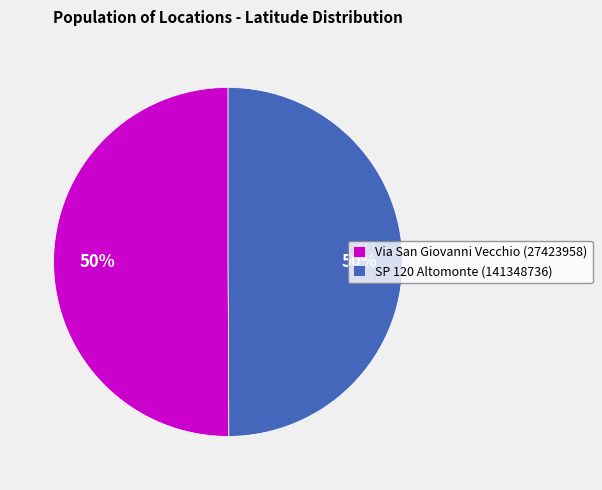

Is it true that SP 120 Altomonte (141348736) is 57% of the pie?

False